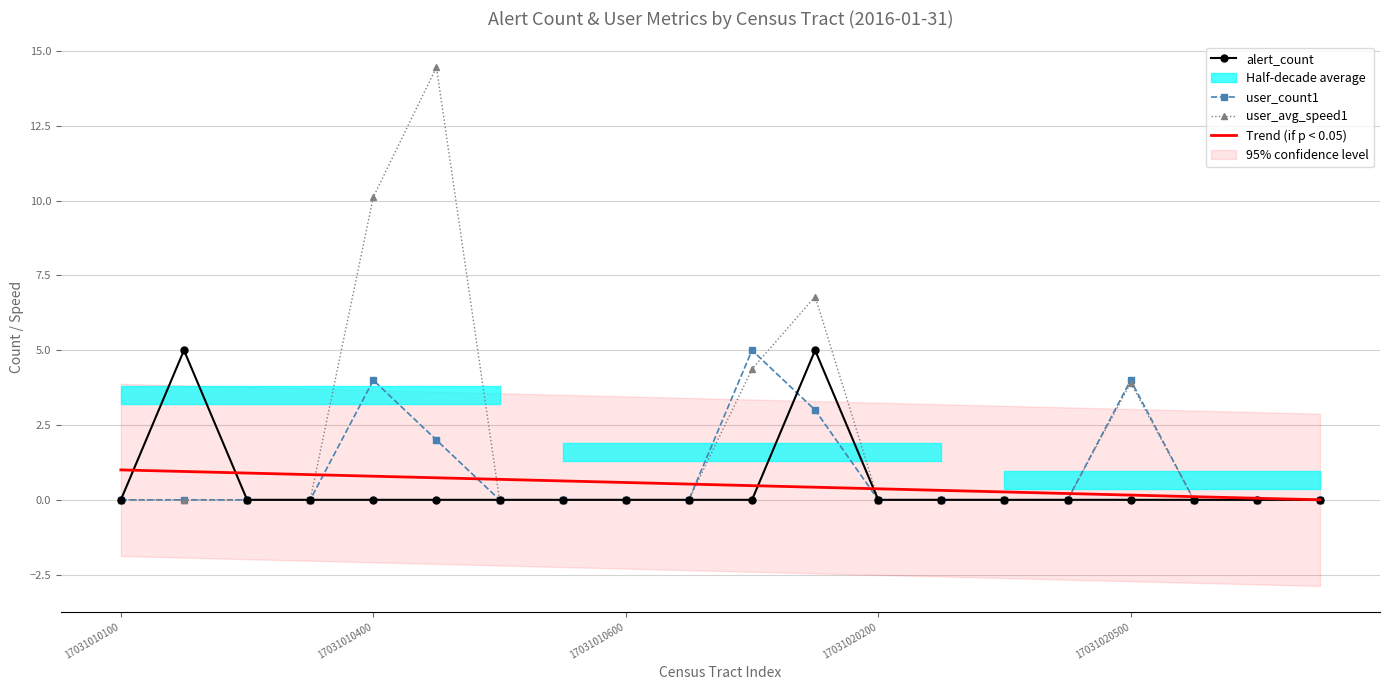

The value of user_count1 at 15 is 0.0. True or false?

True